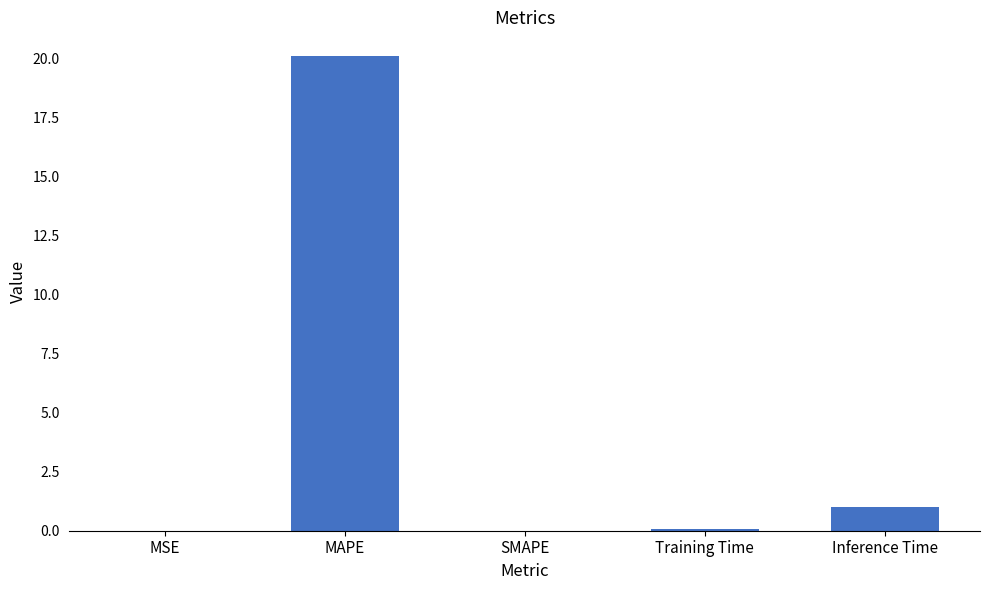

Is it true that the value at MSE is 0.0?

True